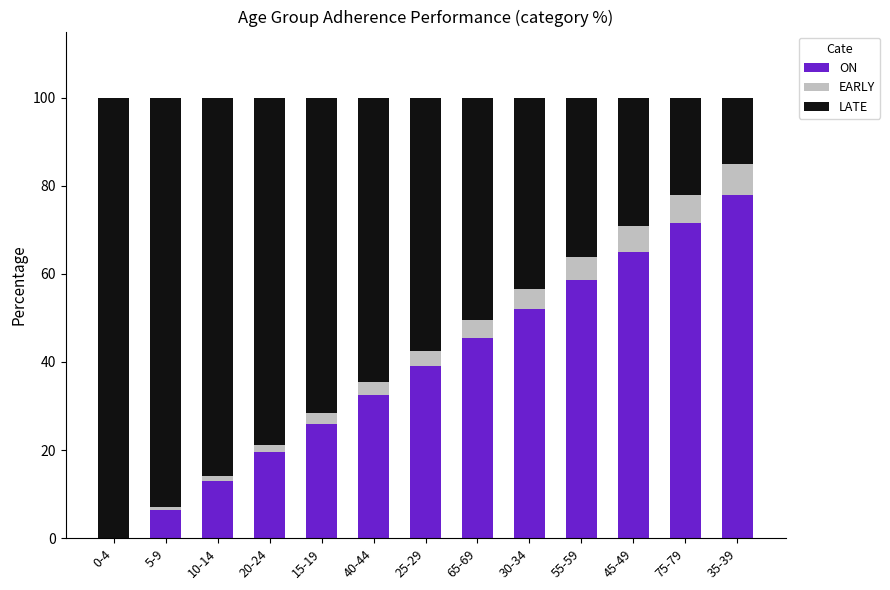

At which label does ON reach its peak?

35-39